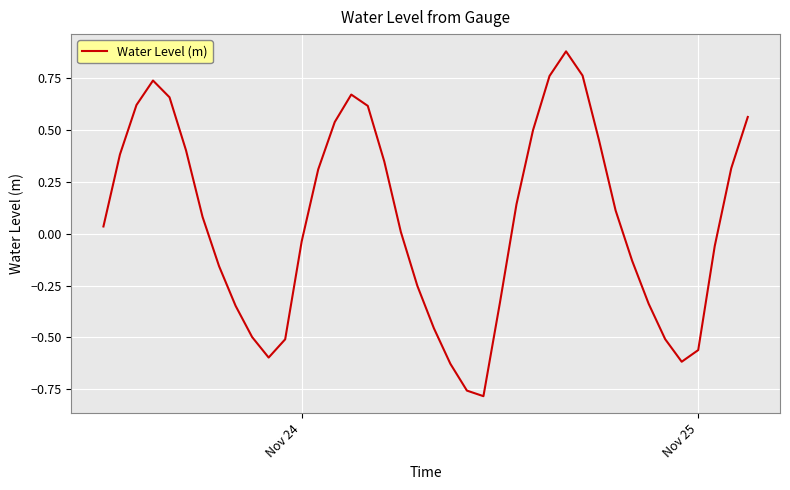

What is the difference between the maximum and minimum values?

1.7